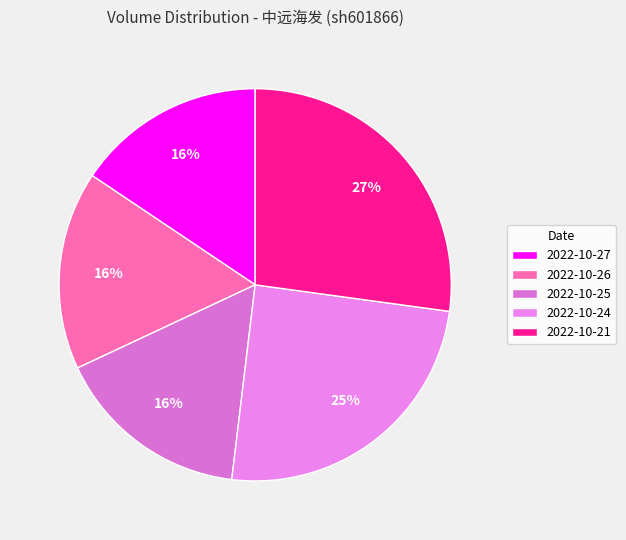

What percentage is the 2022-10-26 slice, to the nearest percent?

16%